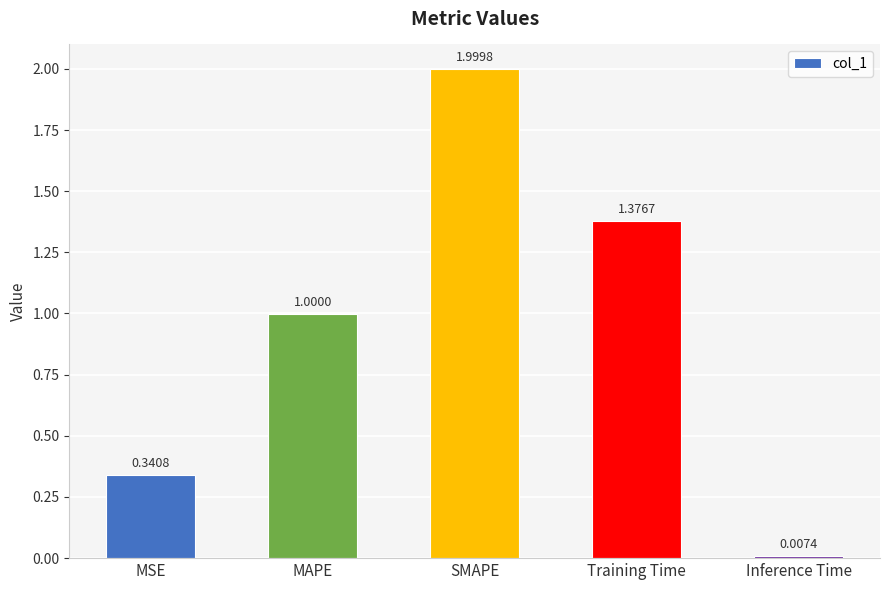

Rank the categories by value from highest to lowest.

SMAPE, Training Time, MAPE, MSE, Inference Time